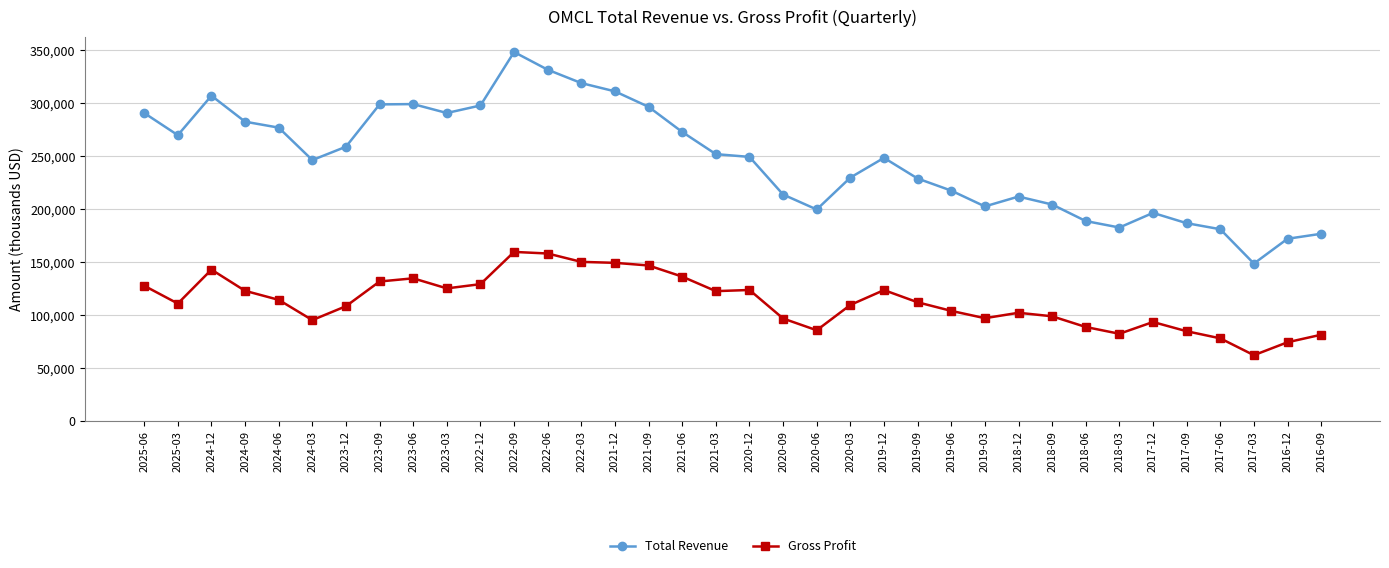

List the series in order of their overall mean, lowest first.

Gross Profit, Total Revenue